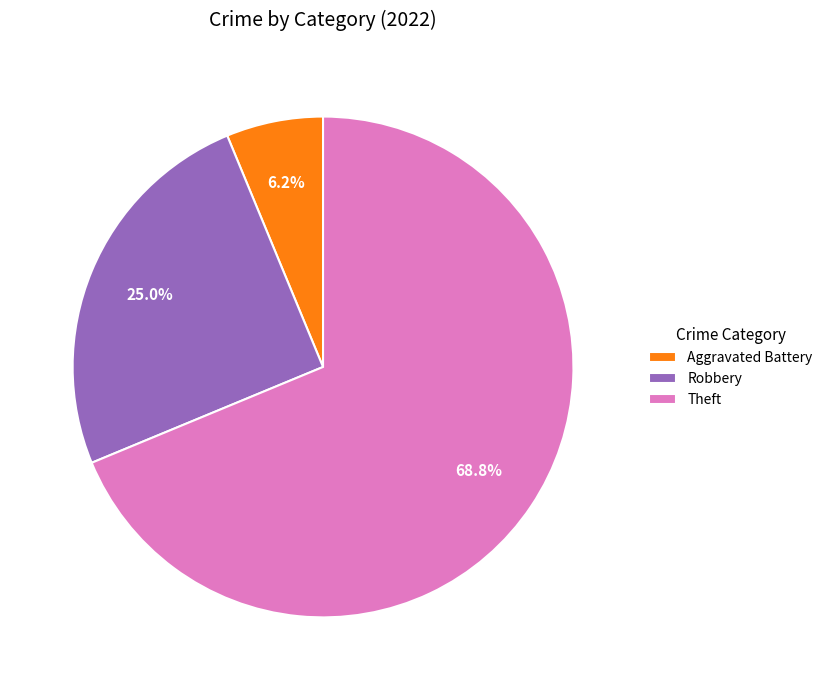

Which has a higher value, Aggravated Battery or Robbery?

Robbery